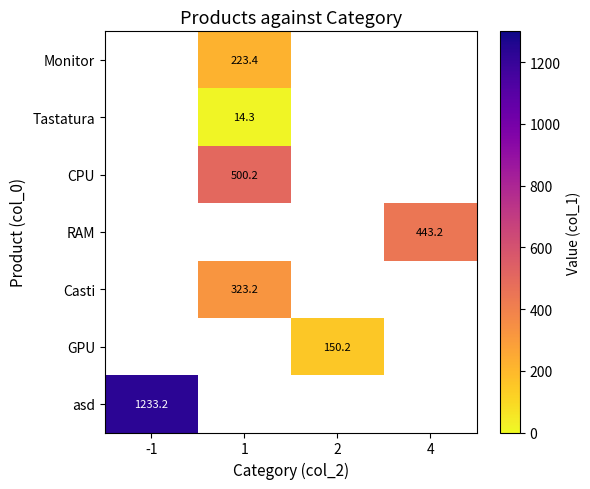

True or false: Casti has a value of 323.2 at 1.

True